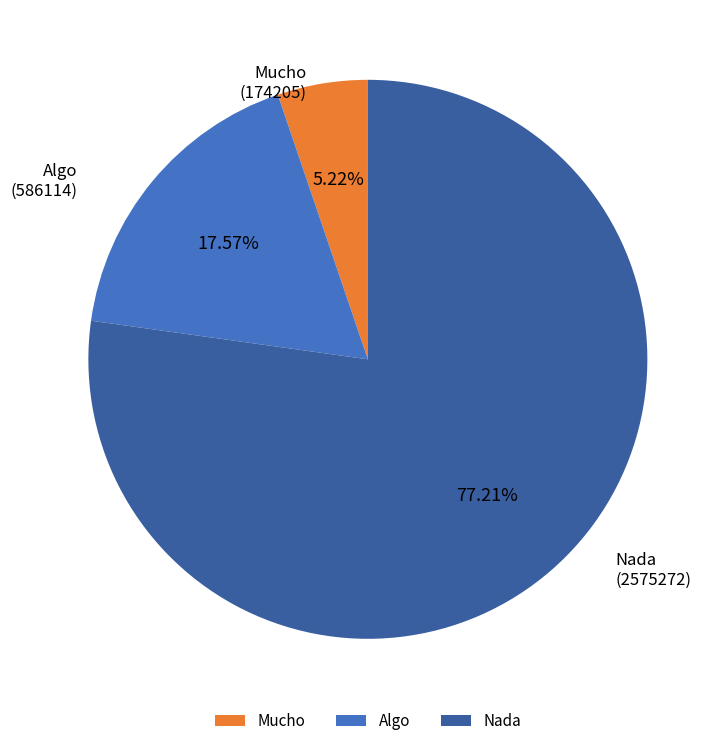

Count the number of slices in the pie.

3